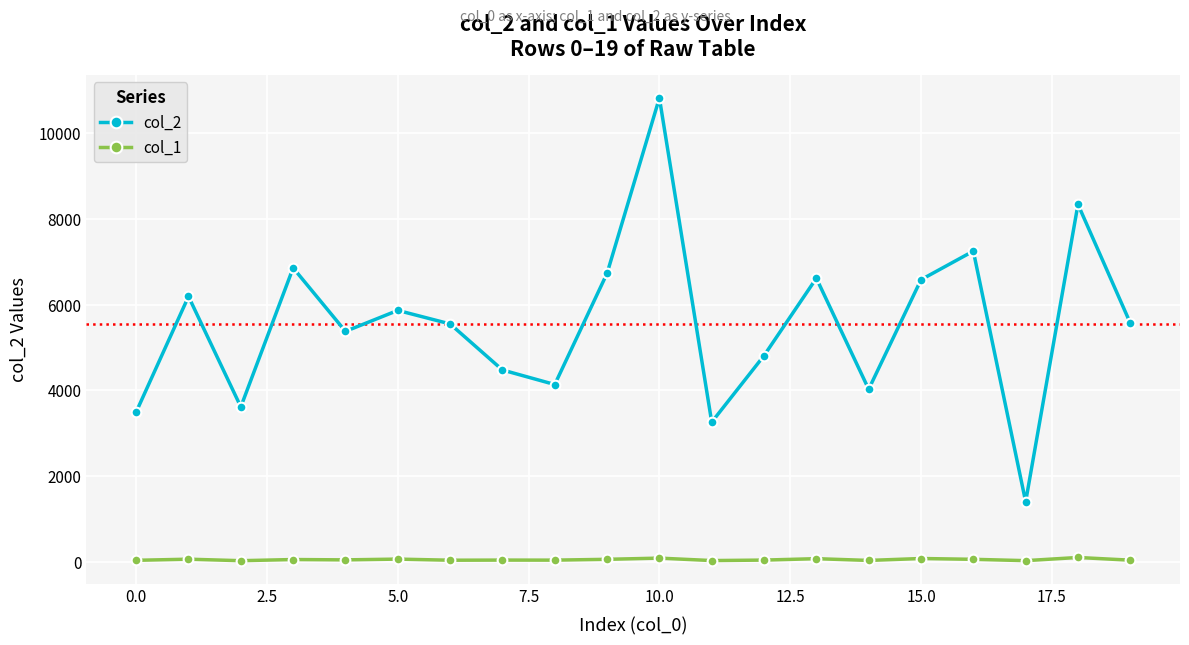

What is the minimum value shown in the chart?

24